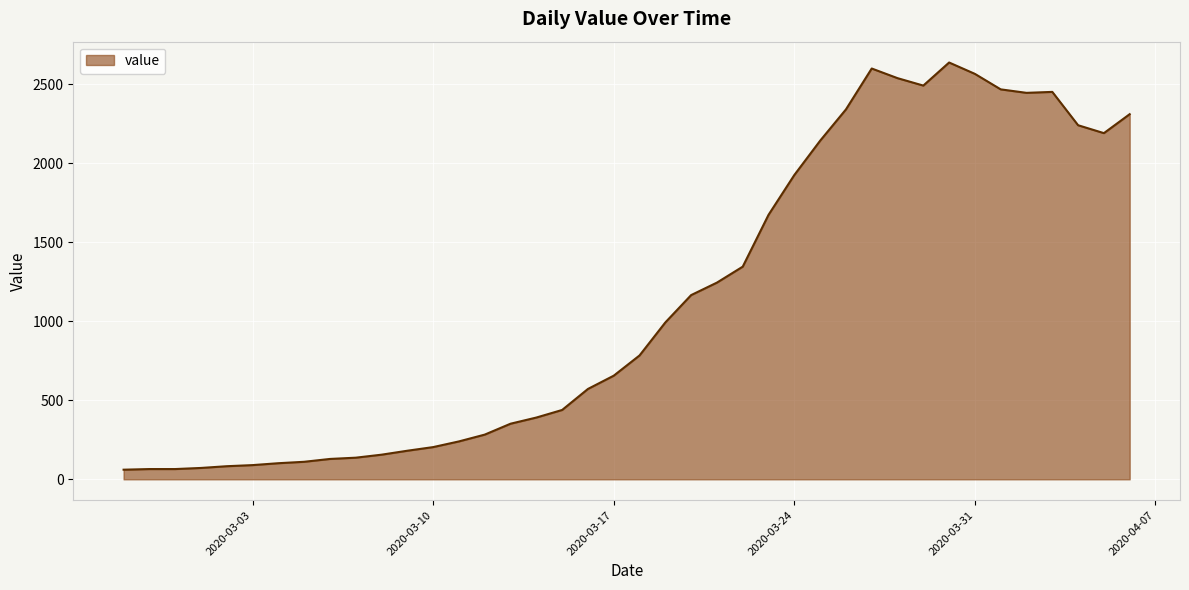

What is the minimum value shown in the chart?

61